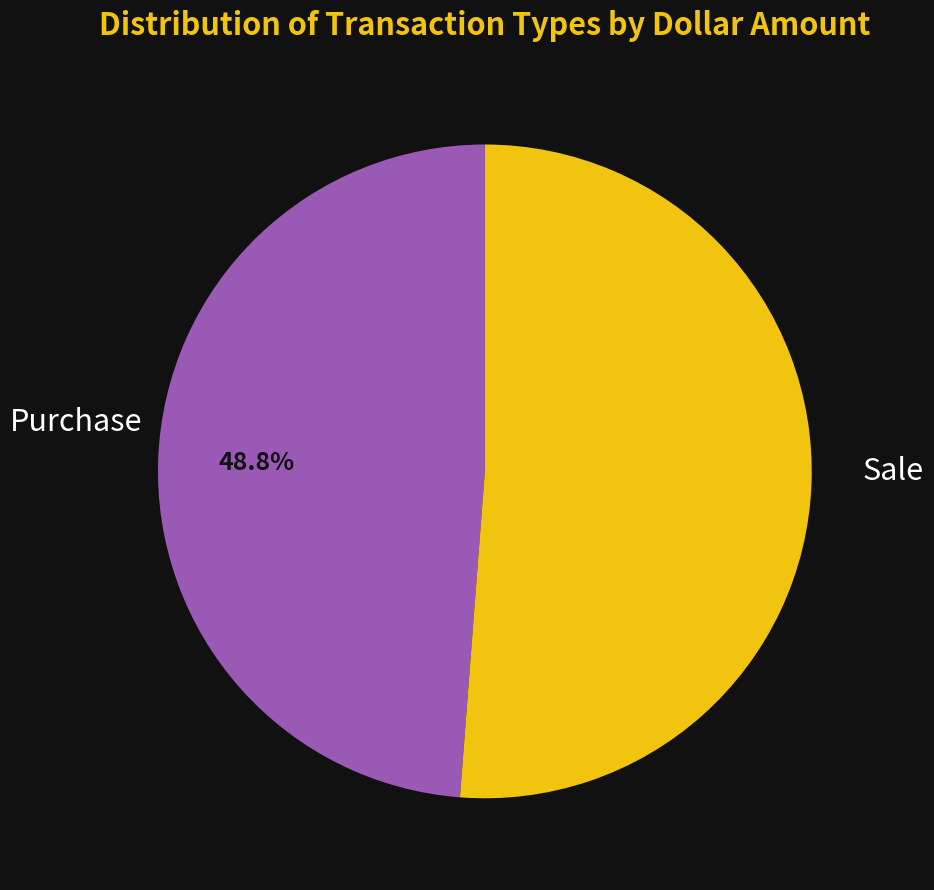

Is there any slice that represents more than half of the pie?

Yes